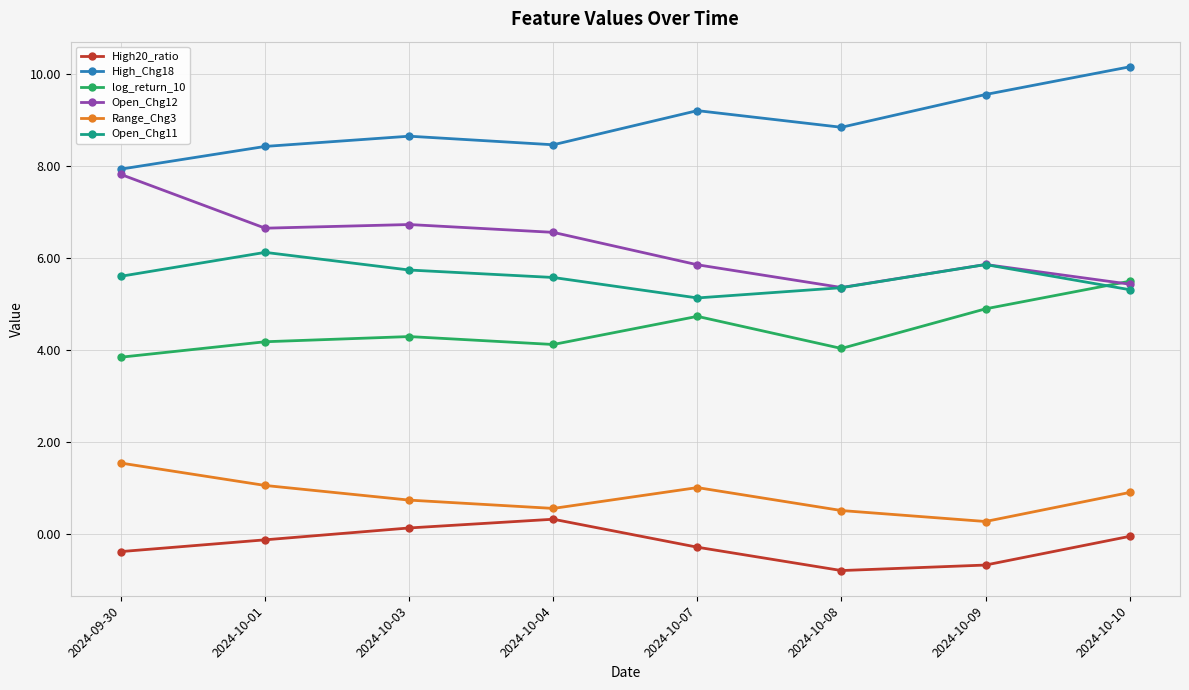

Count the Open_Chg11 values in the range 5 to 6.

7